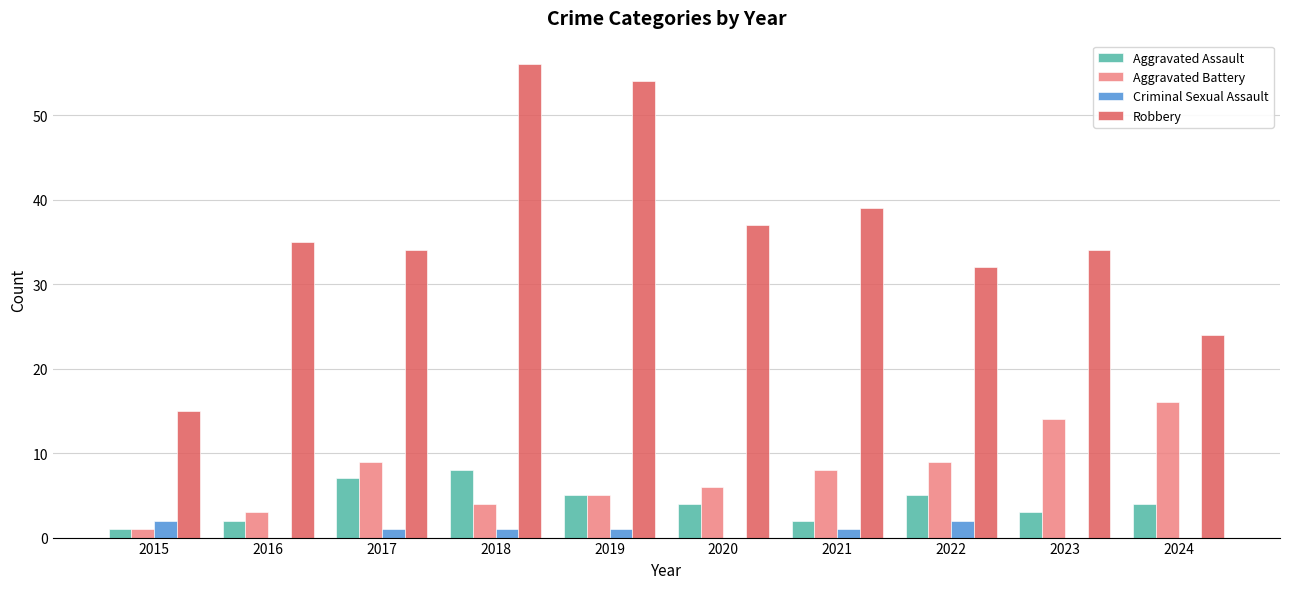

Reading left to right, what are all the values shown in this chart?

Aggravated Assault: 1	2	7	8	5	4	2	5	3	4
Aggravated Battery: 1	3	9	4	5	6	8	9	14	16
Criminal Sexual Assault: 2	0	1	1	1	0	1	2	0	0
Robbery: 15	35	34	56	54	37	39	32	34	24